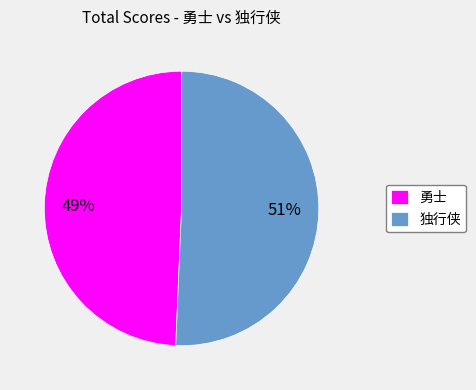

The 独行侠 slice represents 38% of the pie. True or false?

False